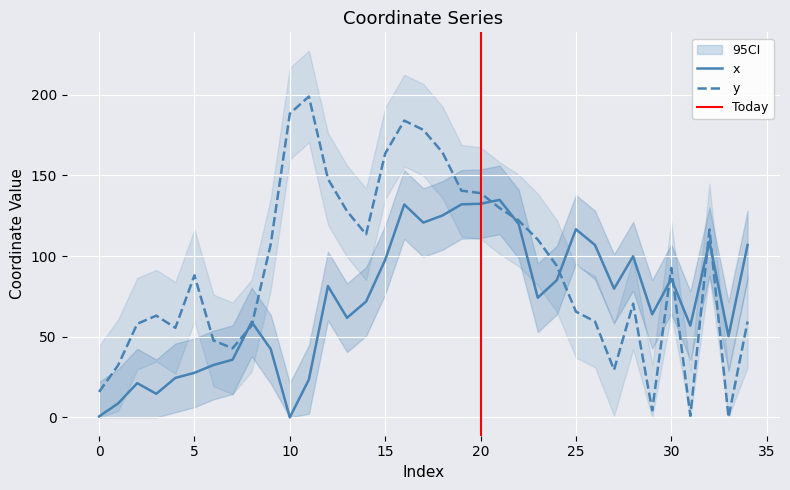

Which has a higher value, 18 or 0?

18